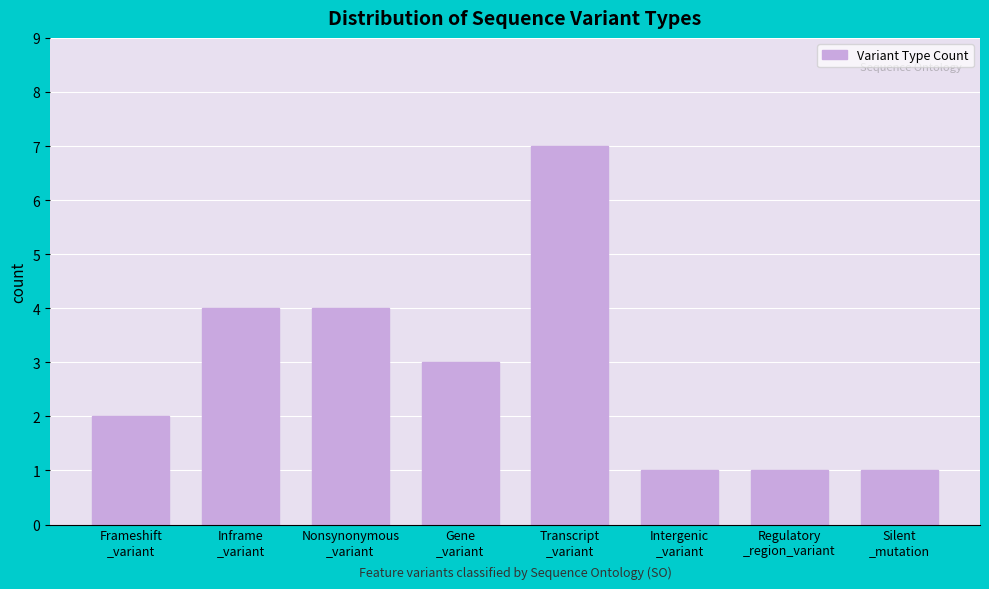

Reading left to right, list all the values displayed in this chart.

2	4	4	3	7	1	1	1